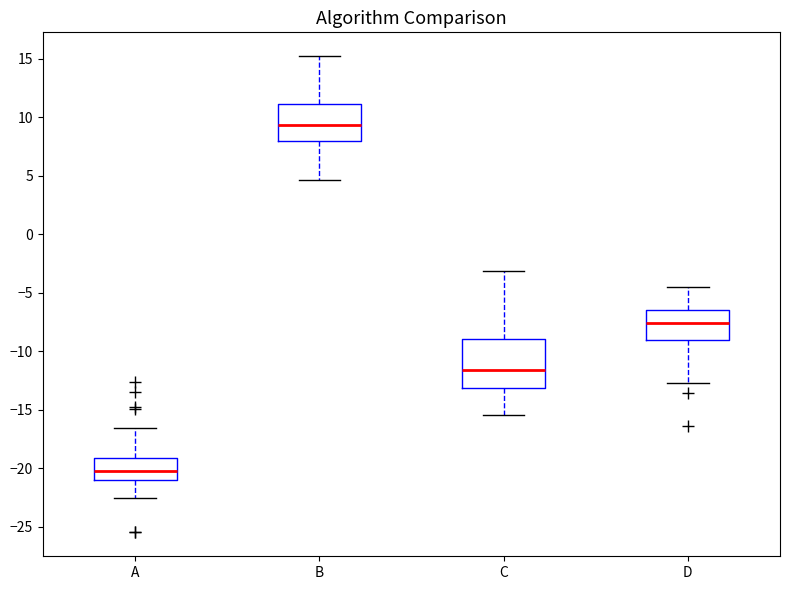

Reading left to right, transcribe this box plot: for each box, give where its median line is, the range the box spans, and where its two whiskers end, as read against the y-axis. The values are not printed on the chart, so give them approximately, as read against the axis.

A: median -20.0, box -21.0 to -19.0, whiskers -22.5 to -16.5
B: median 9.5, box 8.0 to 11.0, whiskers 4.5 to 15.0
C: median -11.5, box -13.0 to -9.0, whiskers -15.5 to -3.0
D: median -7.5, box -9.0 to -6.5, whiskers -12.5 to -4.5